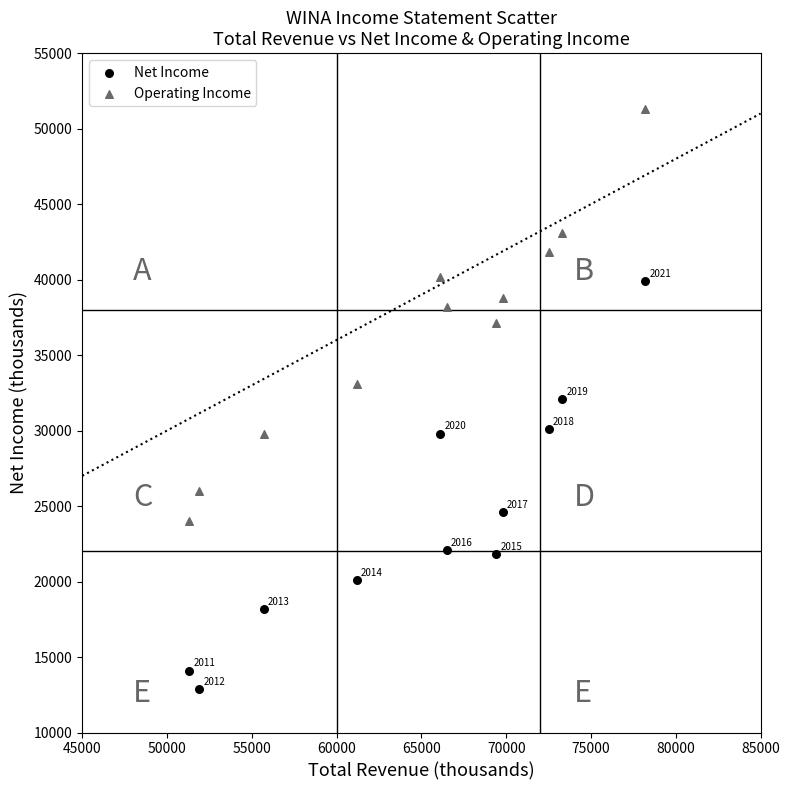

What is the X range (max minus min) for the scatter plot?

26900